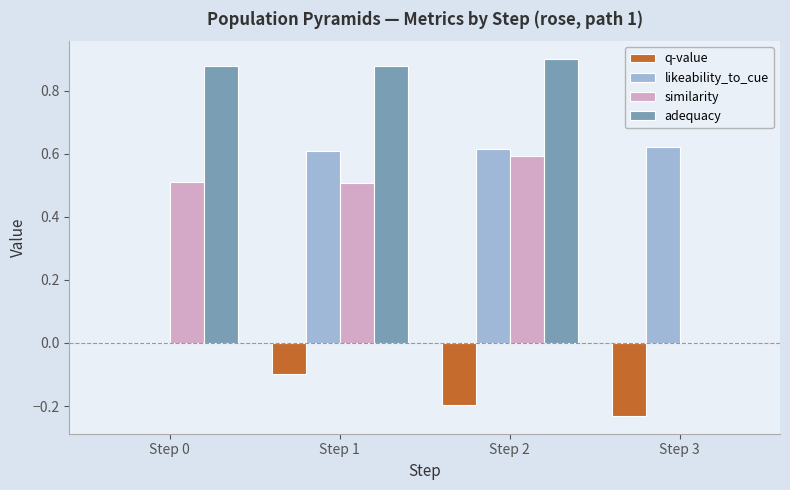

What is the sum of all similarity values?

1.6